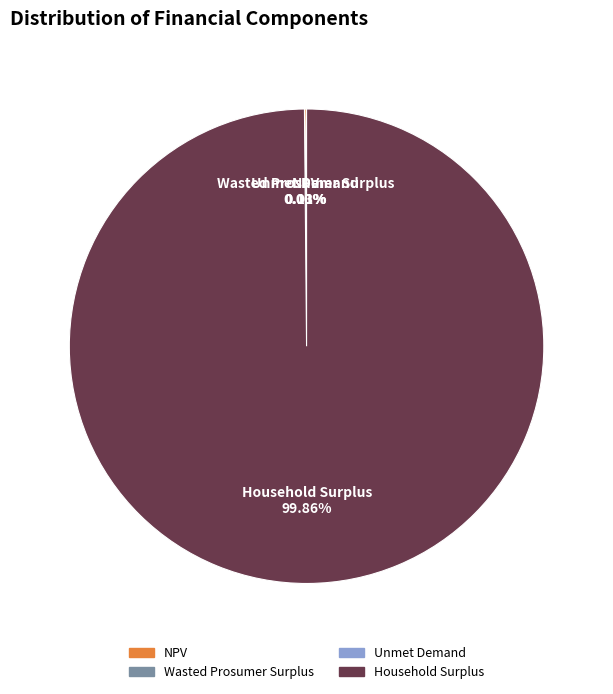

What is the largest slice in the pie chart?

Household Surplus